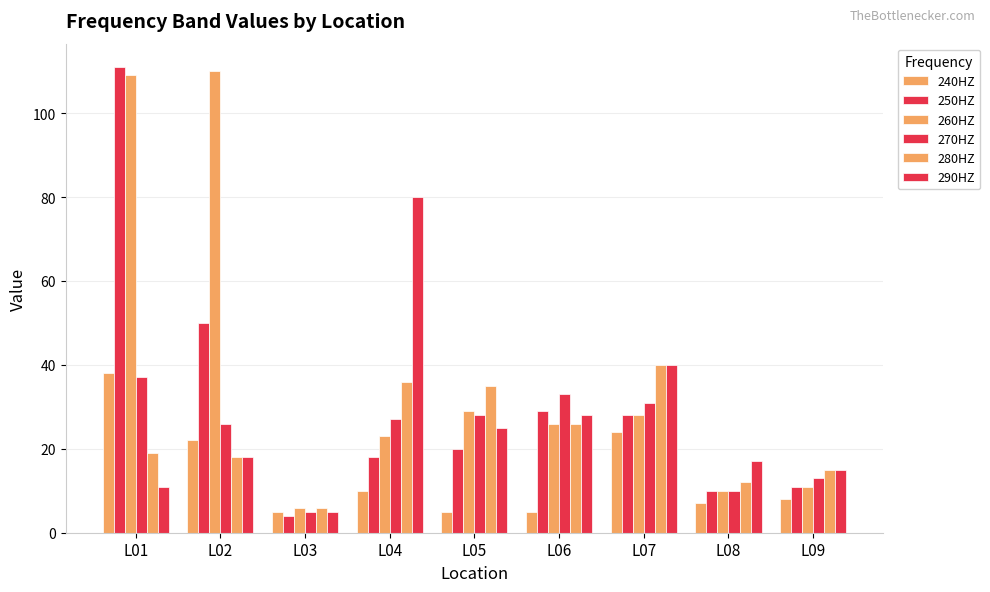

Reading left to right, list all the values displayed in this chart.

240HZ: L01=38	L02=22	L03=5	L04=10	L05=5	L06=5	L07=24	L08=7	L09=8
250HZ: L01=111	L02=50	L03=4	L04=18	L05=20	L06=29	L07=28	L08=10	L09=11
260HZ: L01=109	L02=110	L03=6	L04=23	L05=29	L06=26	L07=28	L08=10	L09=11
270HZ: L01=37	L02=26	L03=5	L04=27	L05=28	L06=33	L07=31	L08=10	L09=13
280HZ: L01=19	L02=18	L03=6	L04=36	L05=35	L06=26	L07=40	L08=12	L09=15
290HZ: L01=11	L02=18	L03=5	L04=80	L05=25	L06=28	L07=40	L08=17	L09=15